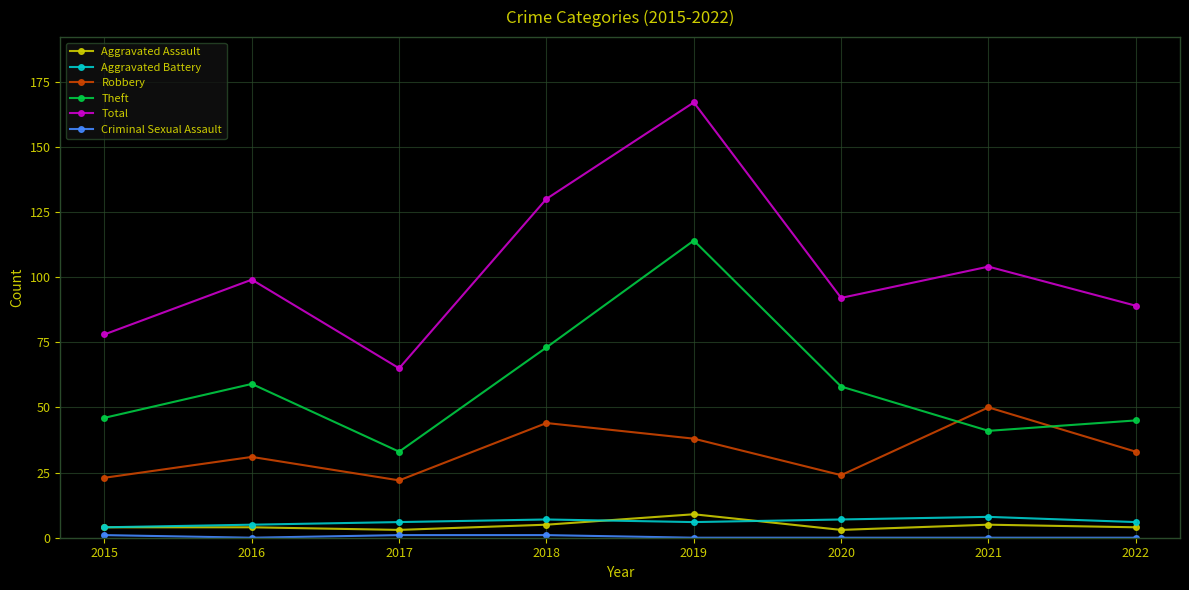

True or false: Robbery and Aggravated Battery cross at least once.

False